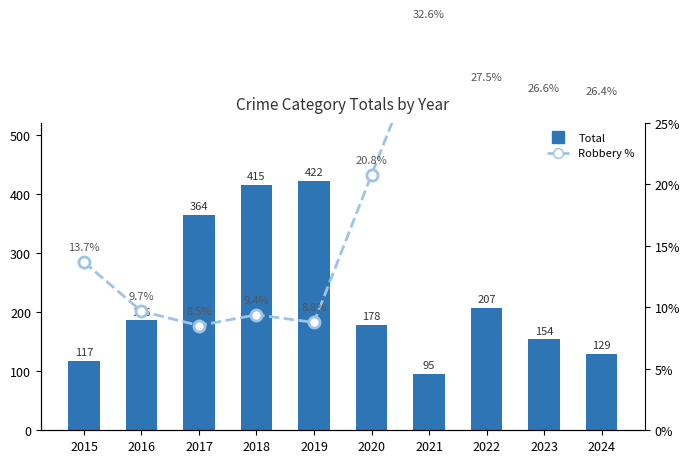

How many categories are shown in the chart?

10